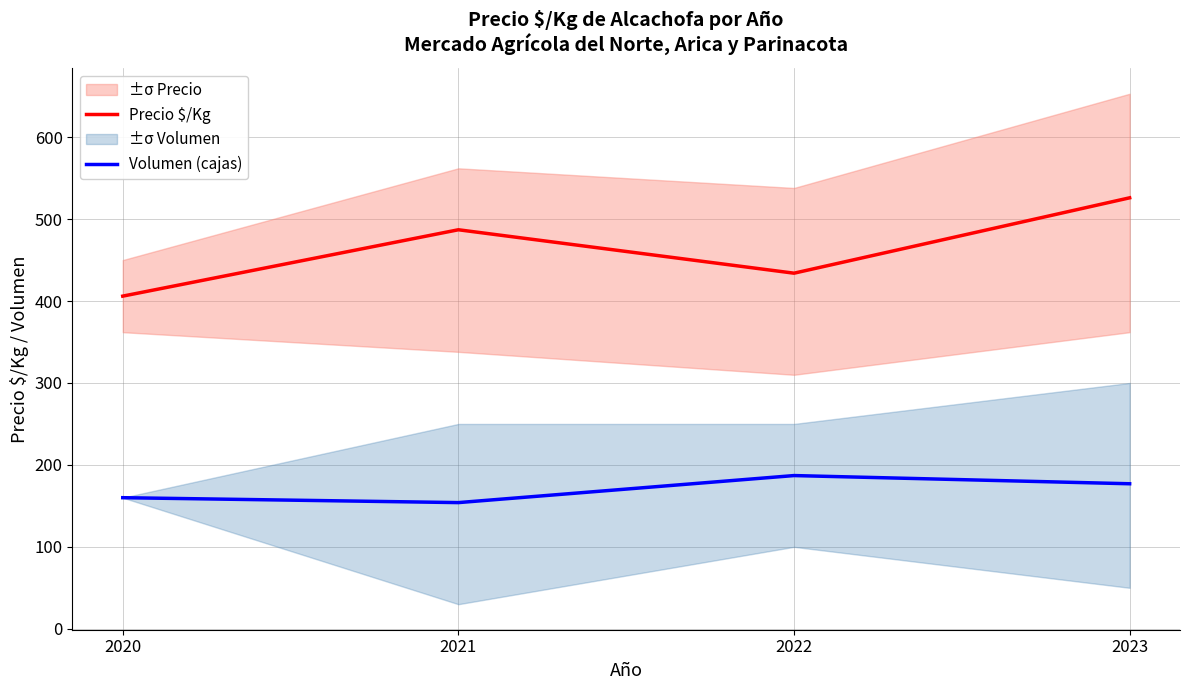

What is the value of the Precio $/Kg point at the 1st from the left?

406